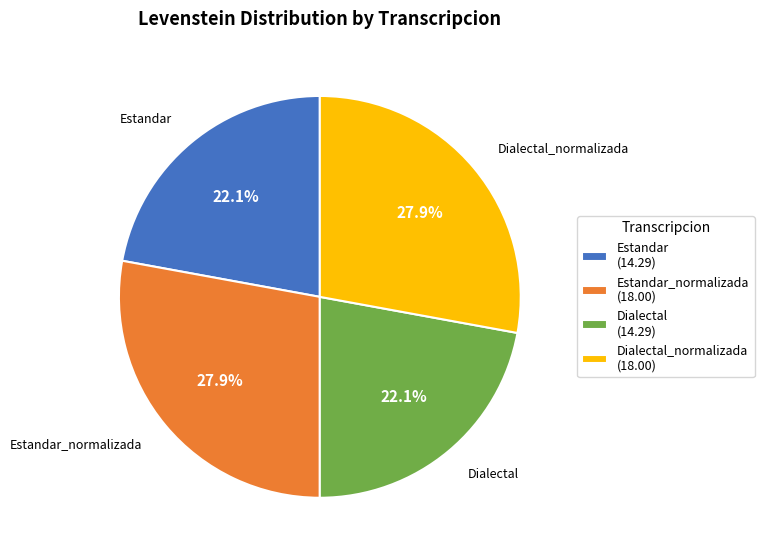

Combined, do Estandar_normalizada (18.00) and Dialectal_normalizada (18.00) account for over 50%?

Yes